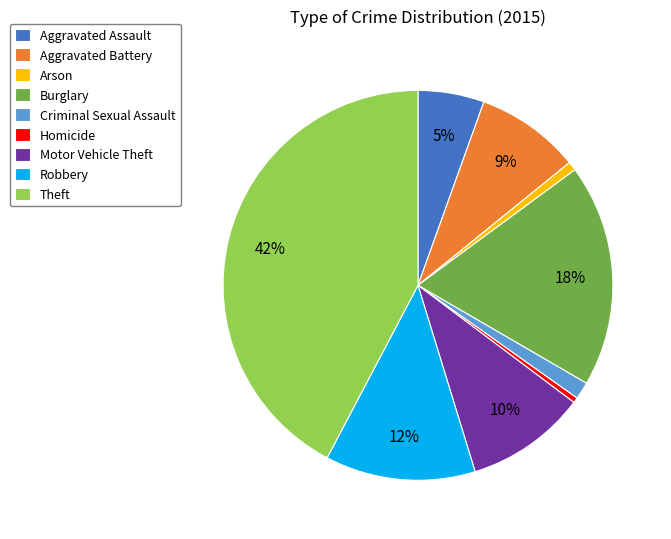

To the nearest percent, what is the average slice percentage?

11%